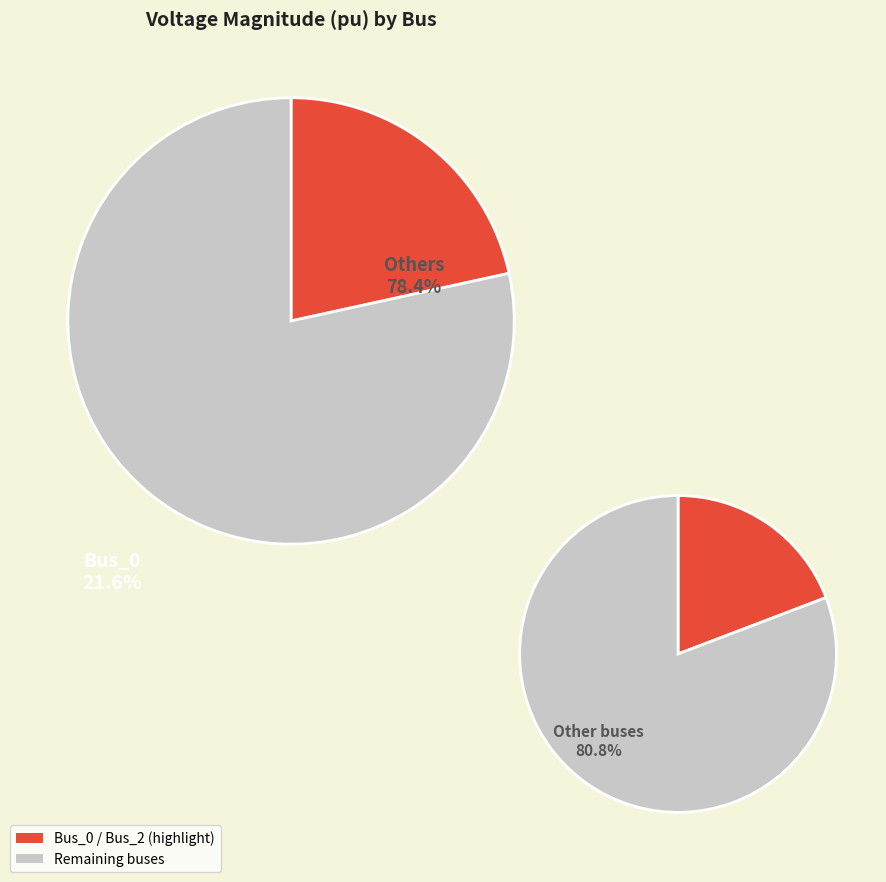

Does any single category account for the majority?

No